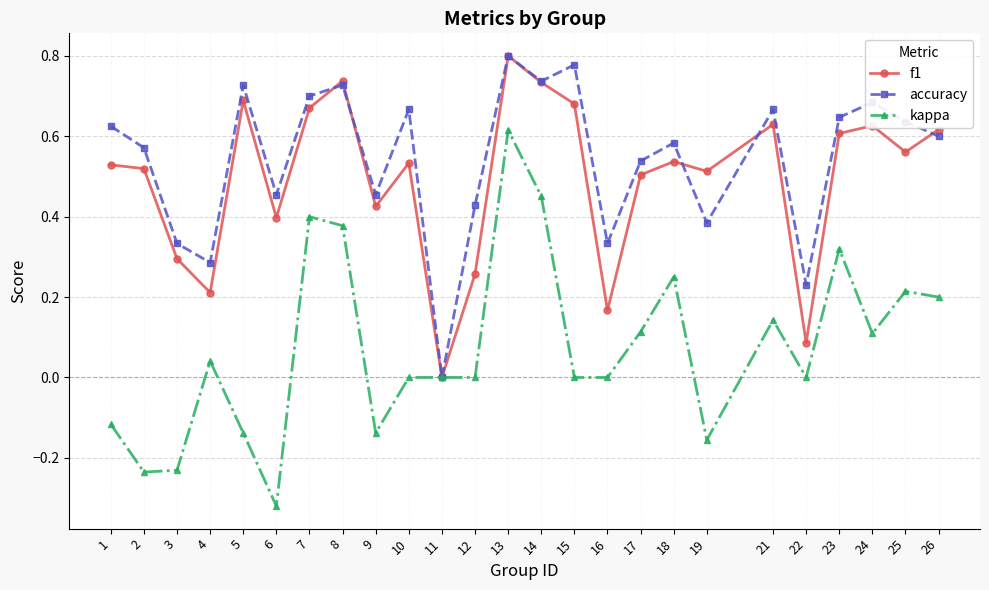

Is the value of kappa at 26 greater than the value of f1 at 5?

No